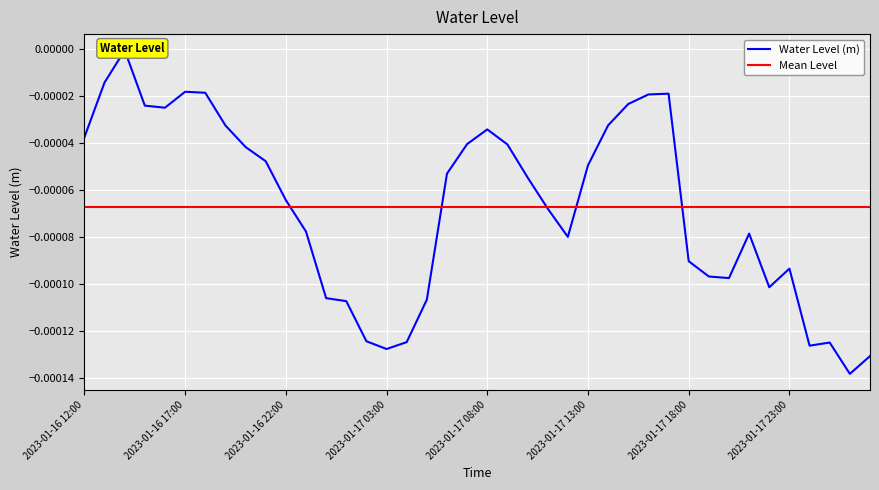

List the labels in order of value, largest first.

2023-01-16 14:00, 2023-01-16 13:00, 2023-01-16 17:00, 2023-01-16 18:00, 2023-01-17 17:00, 2023-01-17 16:00, 2023-01-17 15:00, 2023-01-16 15:00, 2023-01-16 16:00, 2023-01-17 14:00, 2023-01-16 19:00, 2023-01-17 08:00, 2023-01-16 12:00, 2023-01-17 07:00, 2023-01-17 09:00, 2023-01-16 20:00, 2023-01-16 21:00, 2023-01-17 13:00, 2023-01-17 06:00, 2023-01-17 10:00, 2023-01-16 22:00, 2023-01-17 11:00, 2023-01-16 23:00, 2023-01-17 21:00, 2023-01-17 12:00, 2023-01-17 18:00, 2023-01-17 23:00, 2023-01-17 19:00, 2023-01-17 20:00, 2023-01-17 22:00, 2023-01-17 00:00, 2023-01-17 05:00, 2023-01-17 01:00, 2023-01-17 02:00, 2023-01-17 04:00, 2023-01-18 01:00, 2023-01-18 00:00, 2023-01-17 03:00, 2023-01-18 03:00, 2023-01-18 02:00